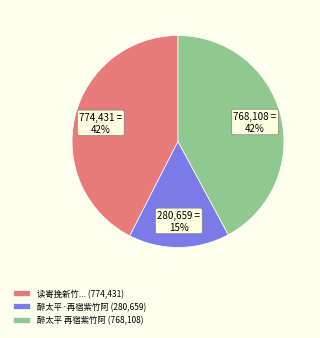

Which category has the smallest portion of the pie?

醉太平·再宿紫竹阿 (280,659)